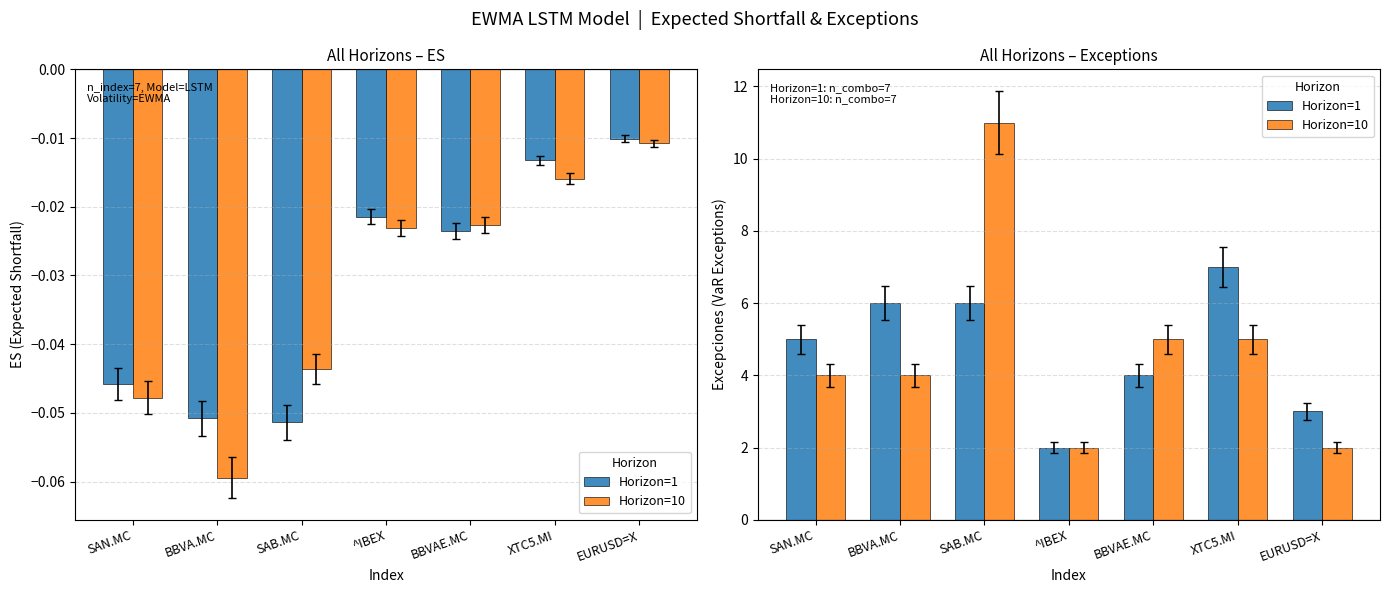

Is the value of Horizon=1 at EURUSD=X greater than the value of Horizon=10 at EURUSD=X?

Yes